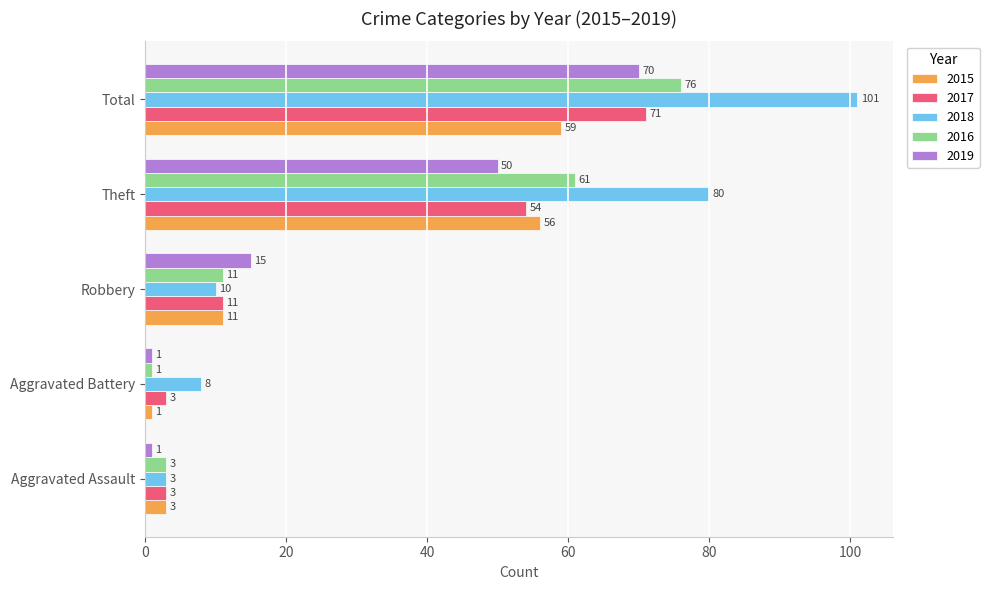

At which label is 2017 closest to 37?

Theft